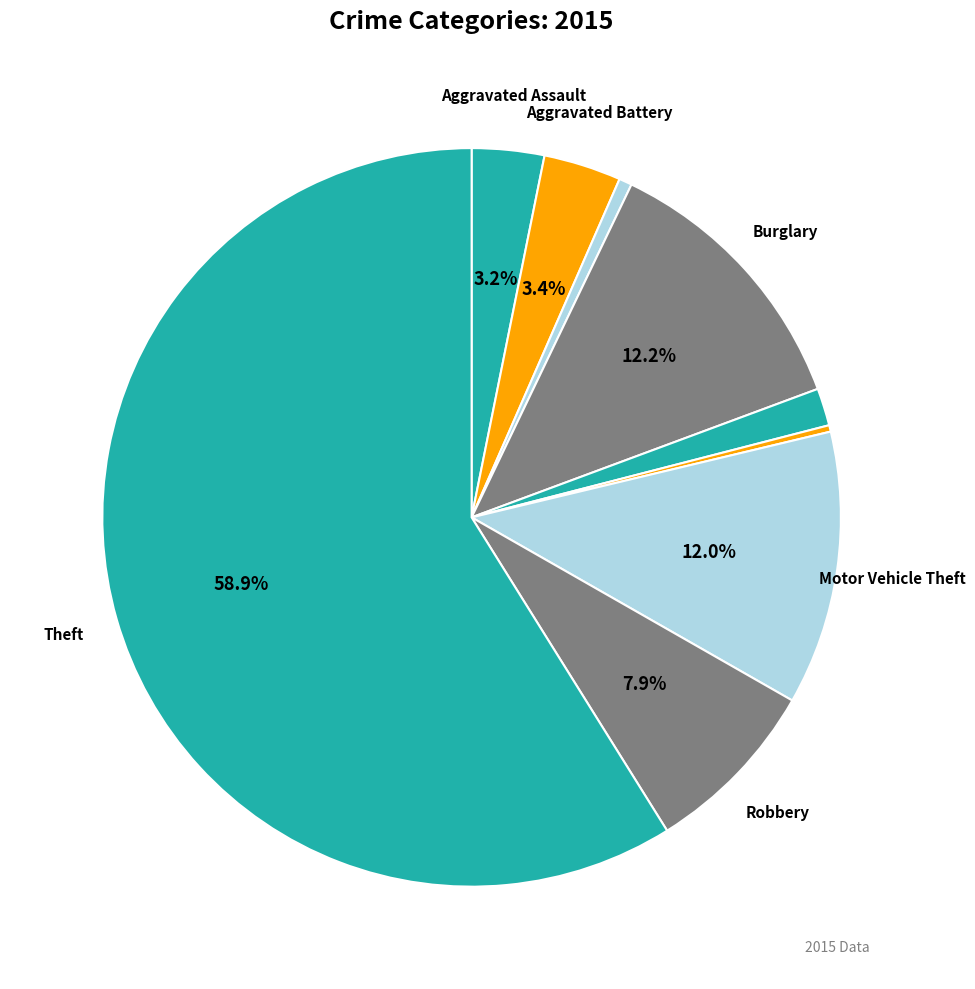

Count the number of slices in the pie.

9